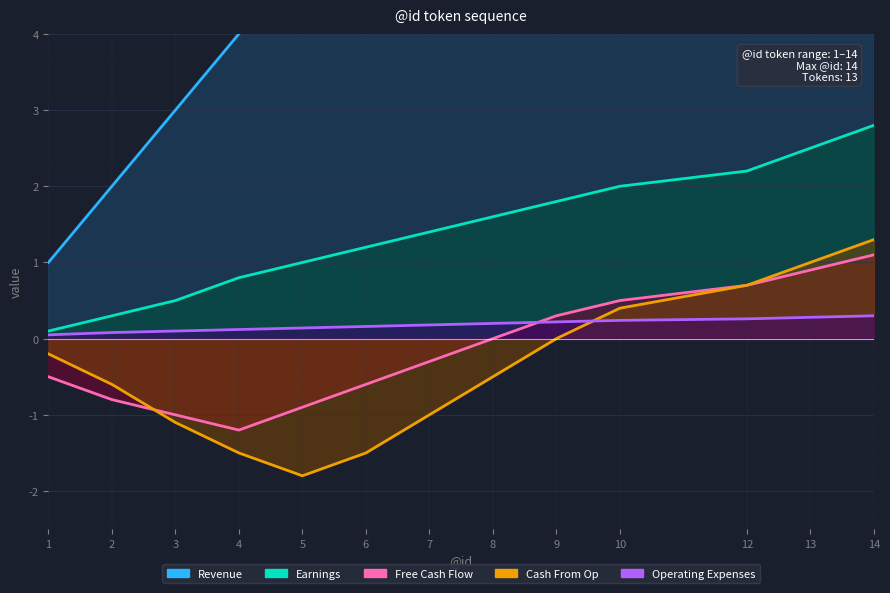

What is the total value across all series at 13?

17.7